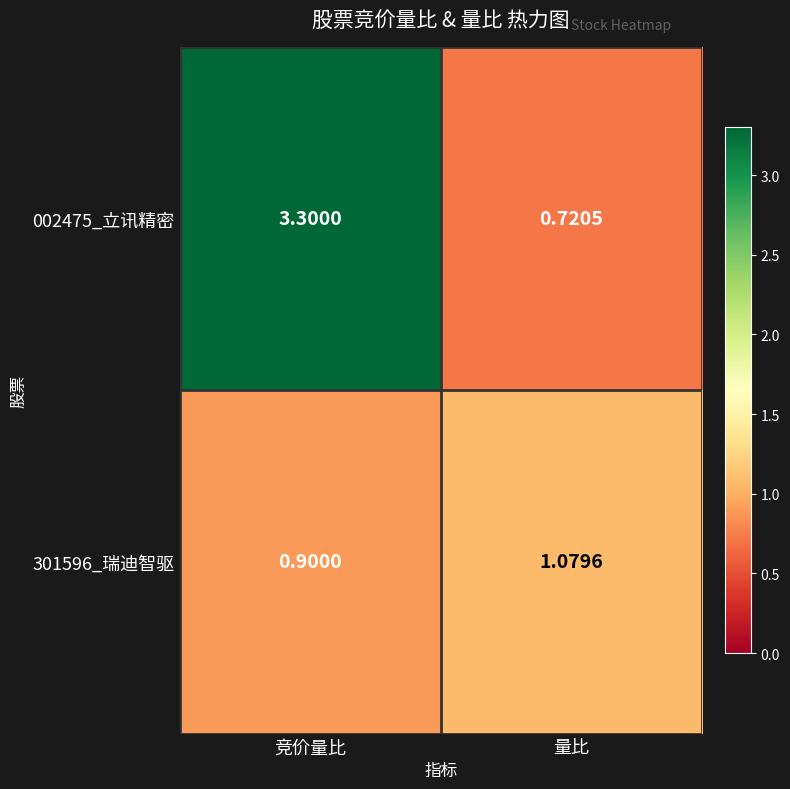

Is the value of 002475_立讯精密 at 量比 greater than the value of 301596_瑞迪智驱 at 量比?

No